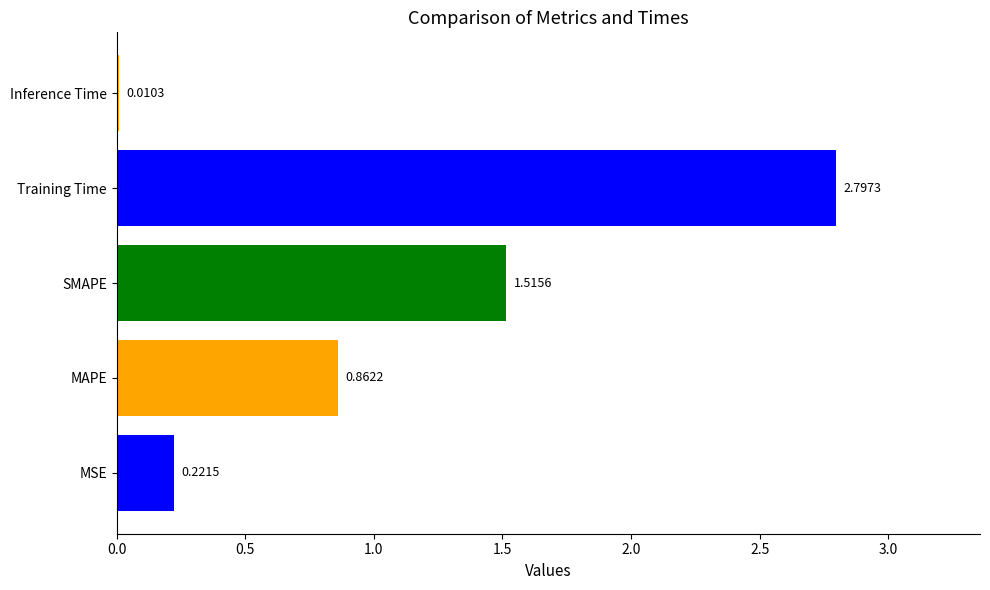

What is the difference between the maximum and minimum values?

2.8